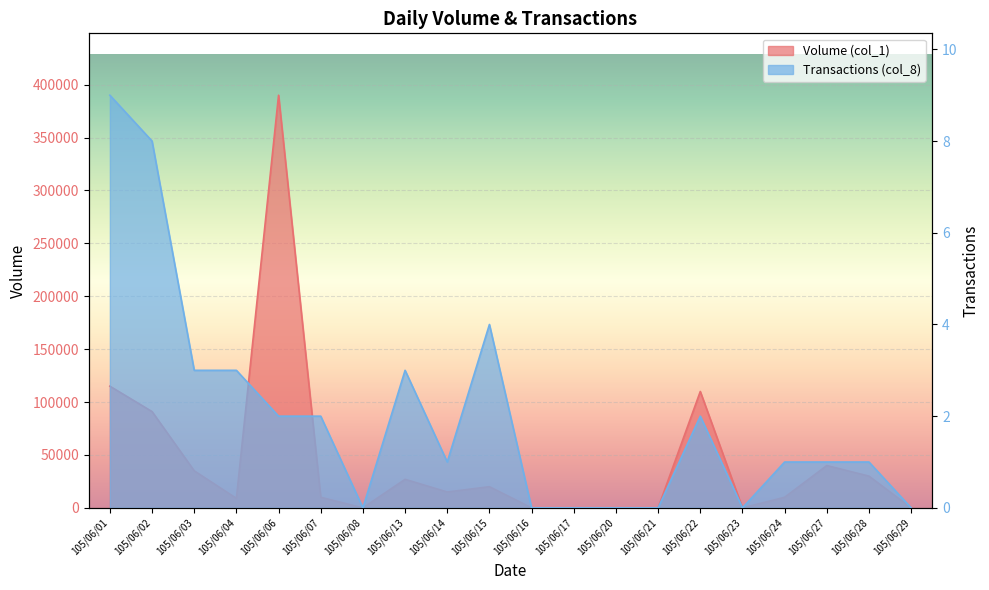

What is the sum of the Volume (col_1) values at 105/06/27 and 105/06/07?

50000